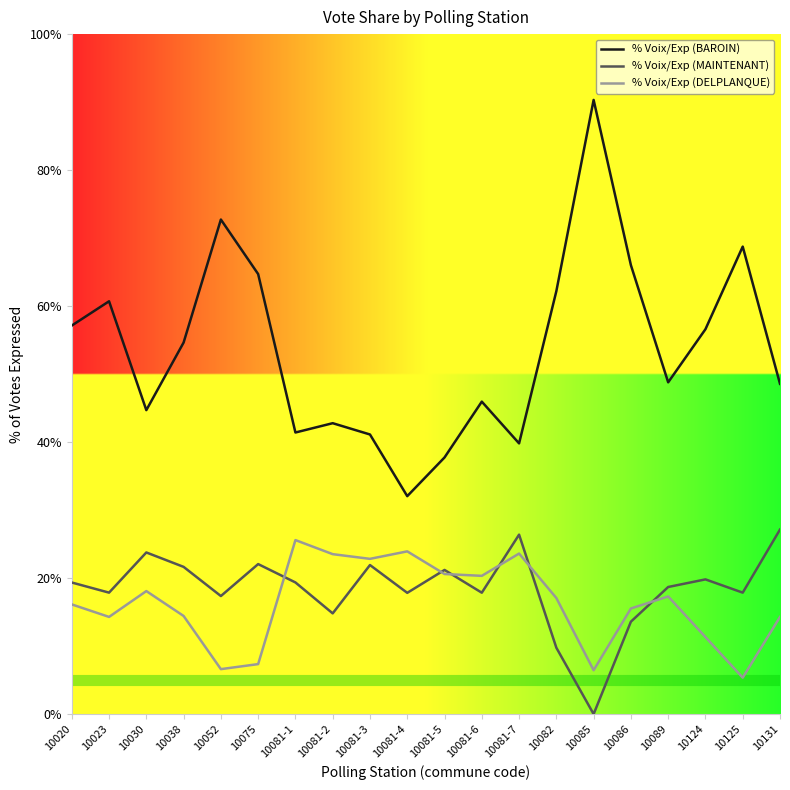

Which category has the lowest value across all series?

10085